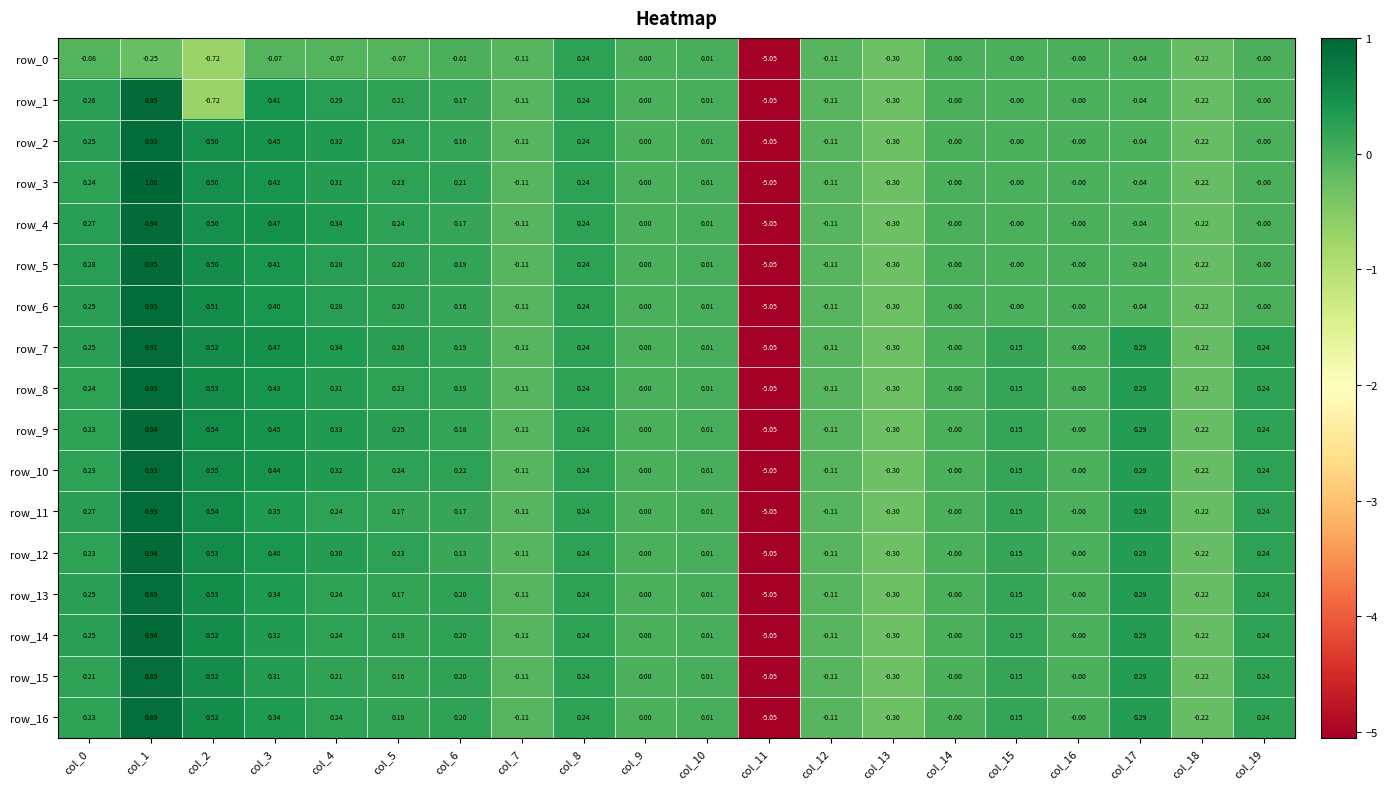

At which category is the sum across all series the highest?

col_1